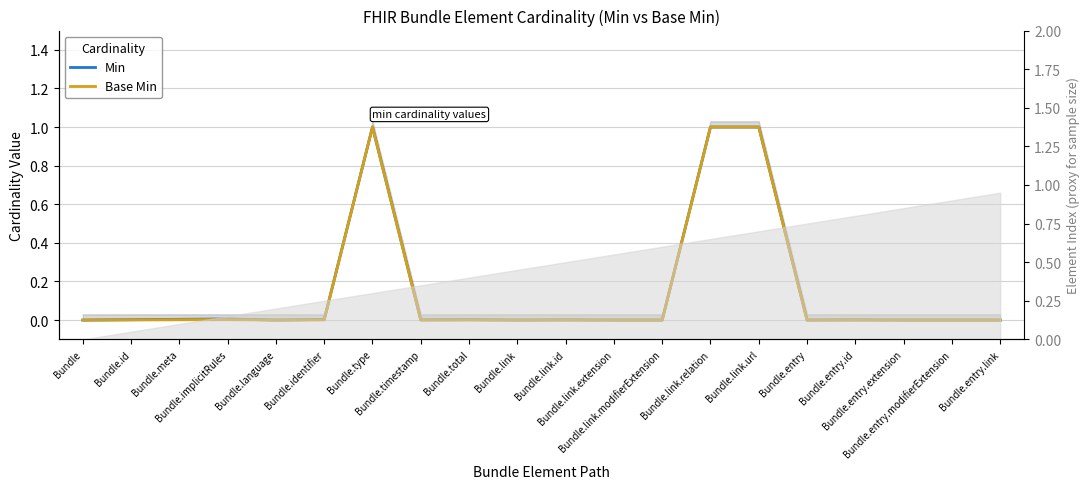

What is the label of the 20th point from the left?

Bundle.entry.link